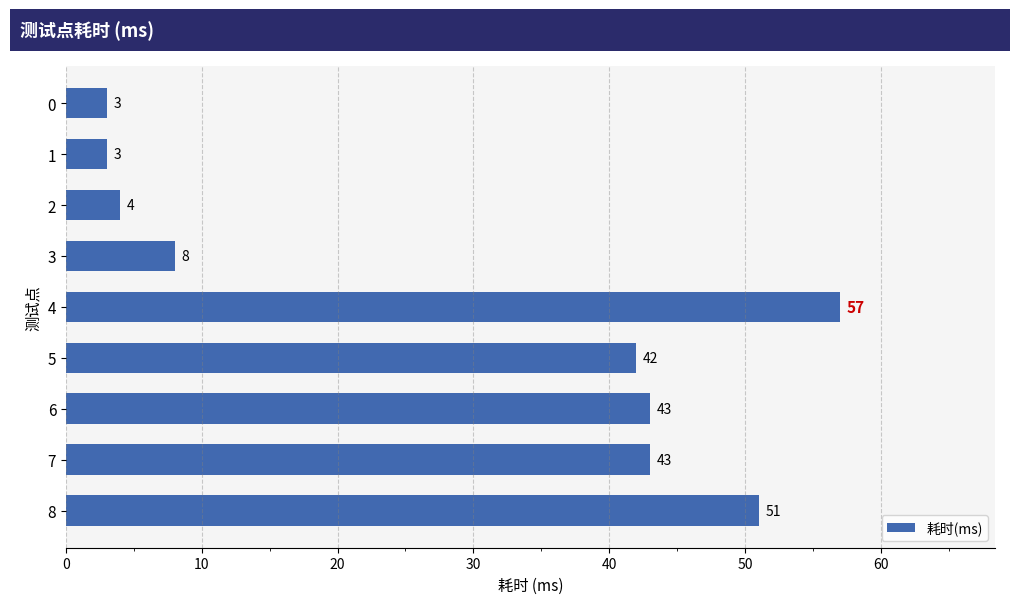

Read the value at 6.

43